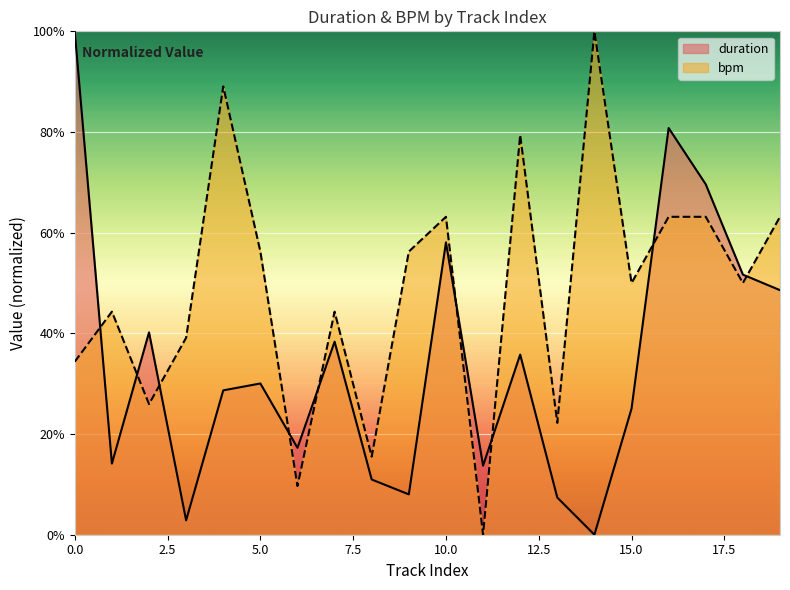

What is the approximate value of duration at 17?

69.6